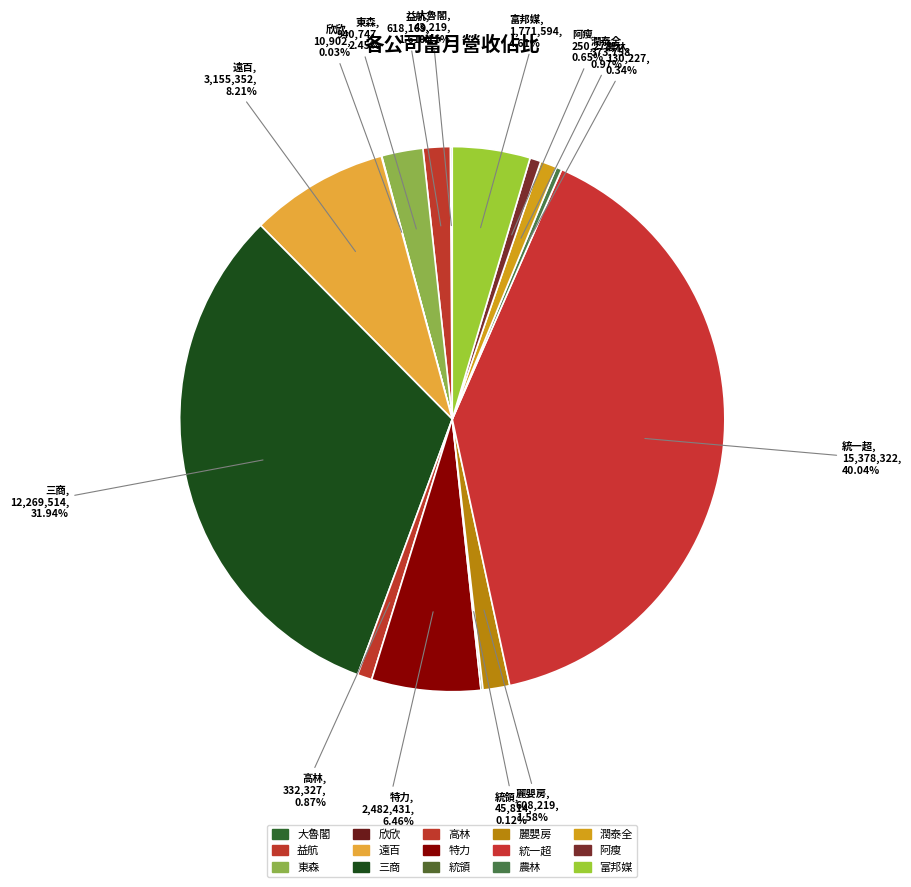

Which category has the biggest portion of the pie?

統一超